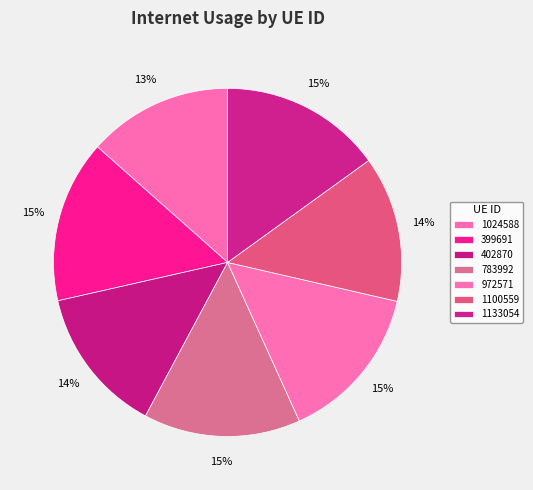

How many segments does this pie chart have?

7